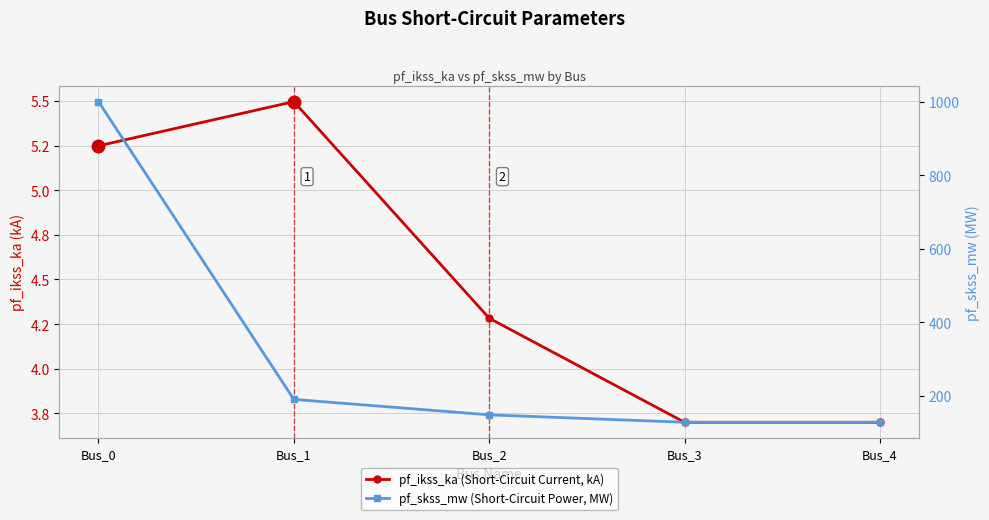

Where is the first local maximum for pf_ikss_ka (Short-Circuit Current, kA)?

Bus_1